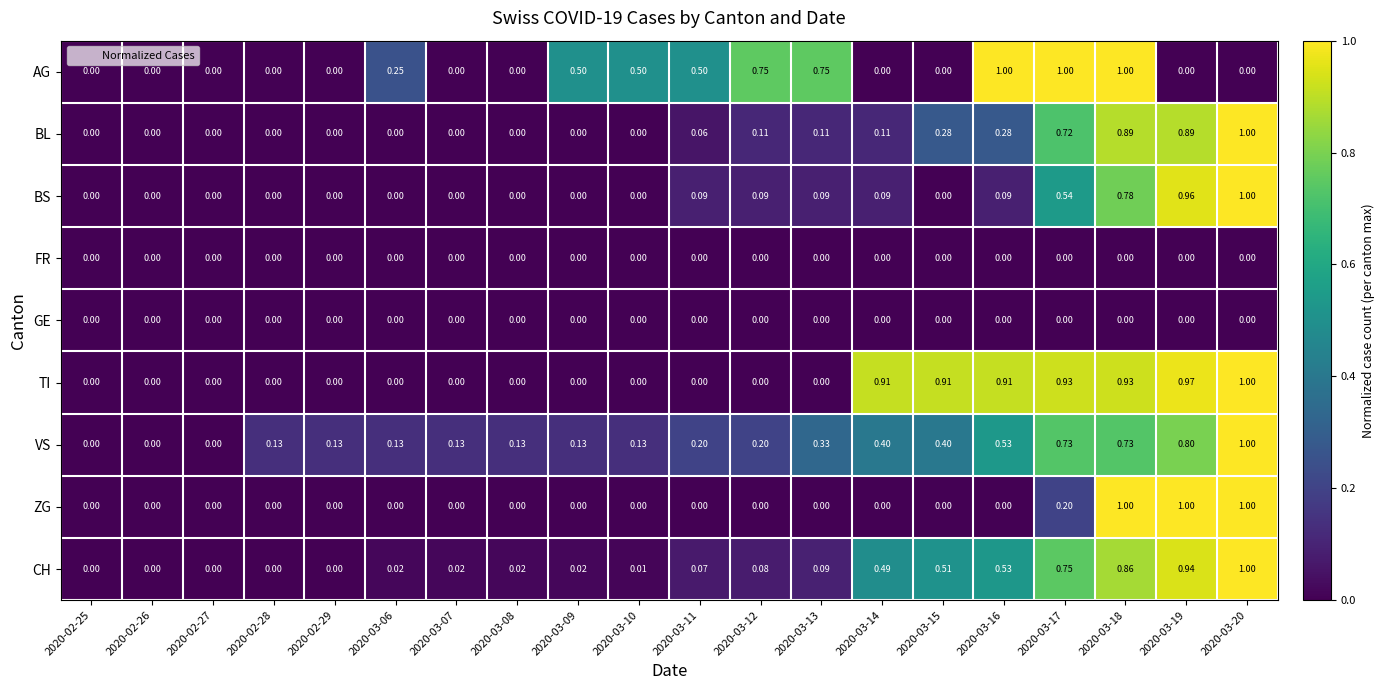

Which series has the largest total across all categories?

TI